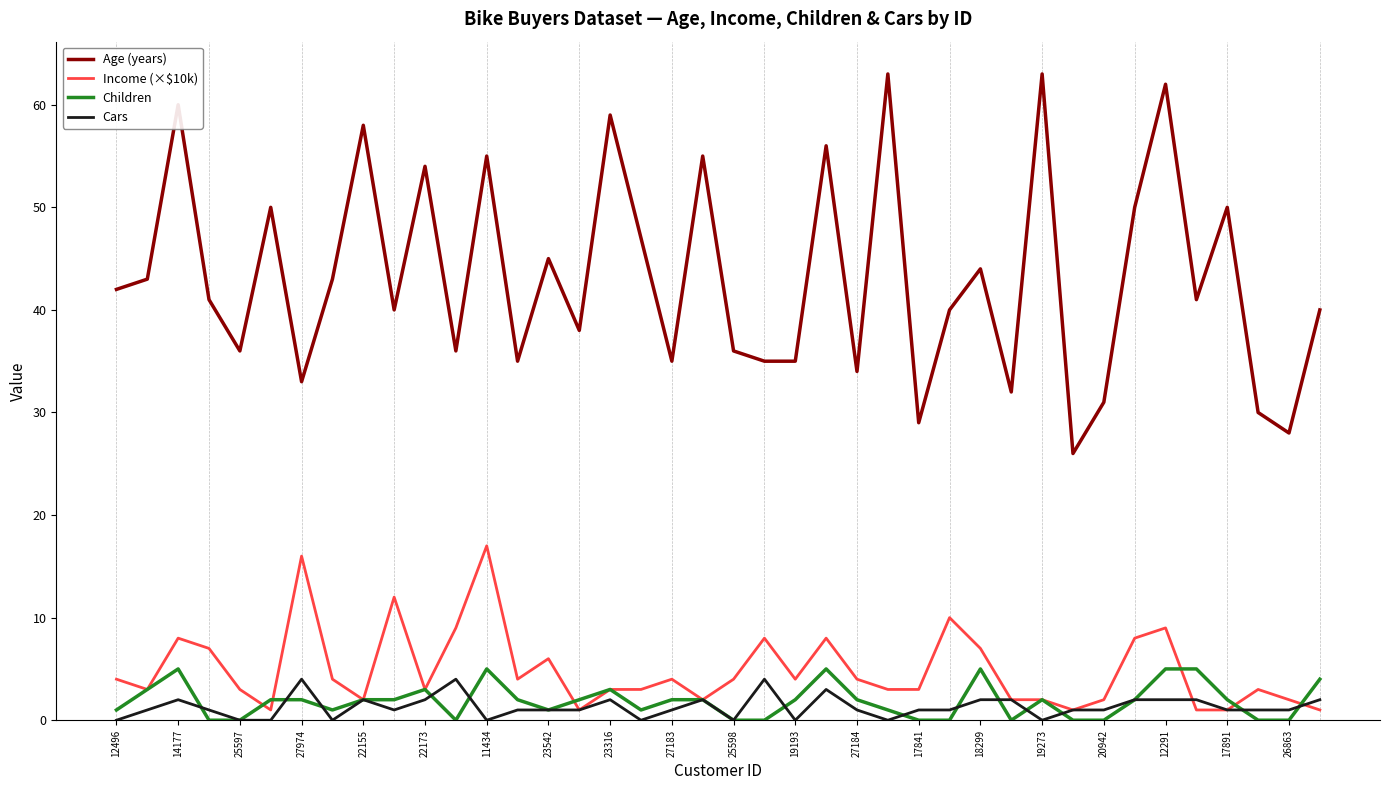

Which series has the largest total across all categories?

Age (years)